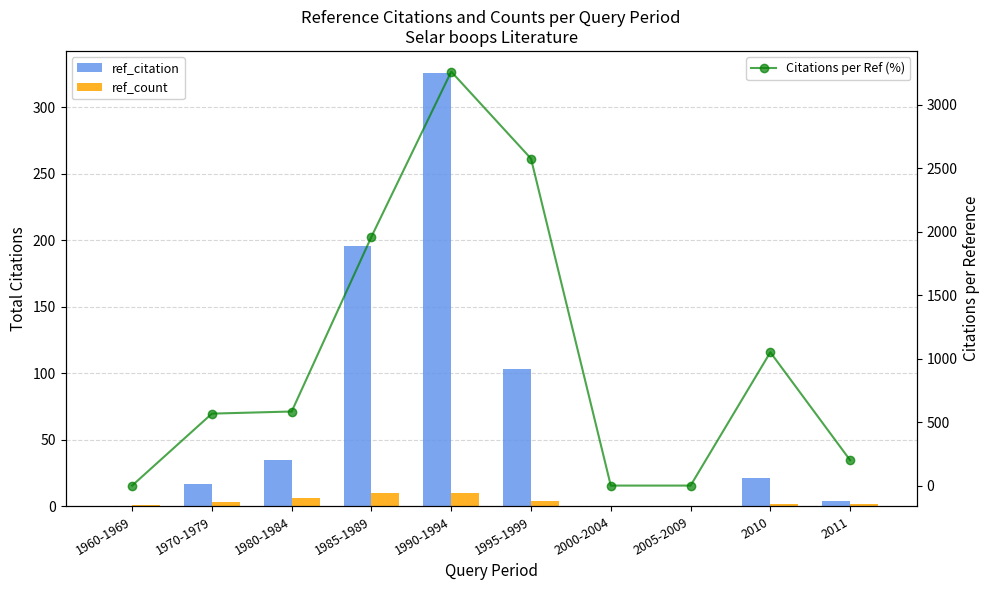

Which series has the largest range (max minus min)?

Citations per Ref (%)